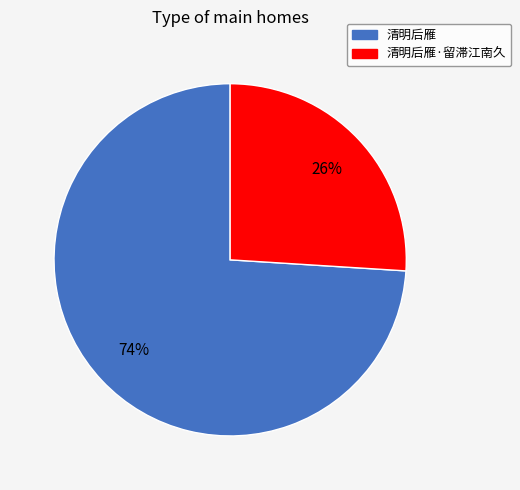

Rank the categories by value from lowest to highest.

清明后雁·留滞江南久, 清明后雁